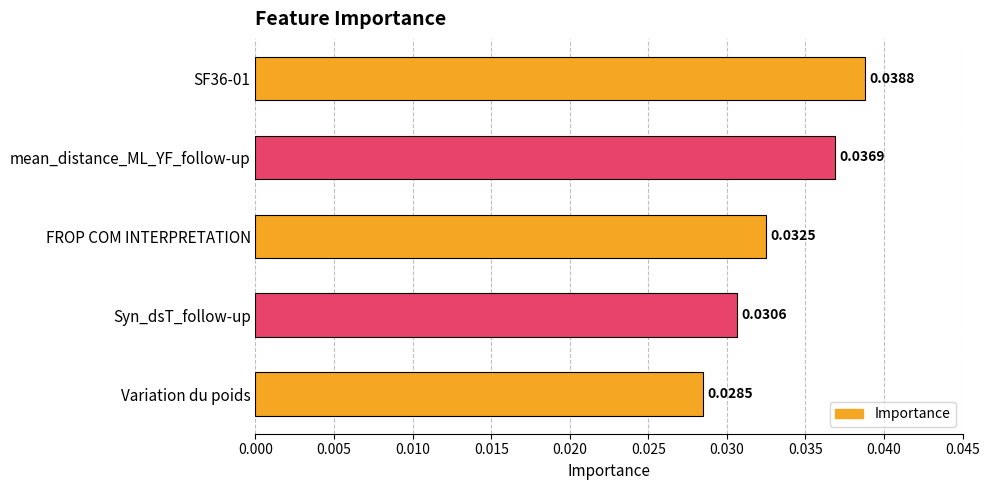

At which label is the value closest to 0?

Variation du poids